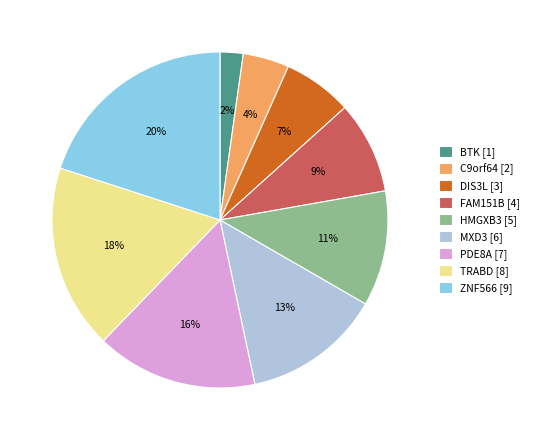

How many slices are in this pie chart?

9